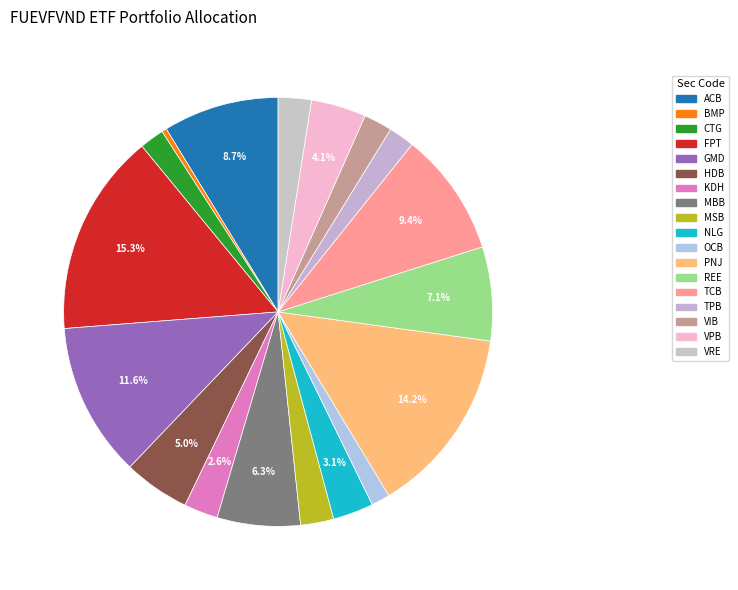

Is there a majority slice in this chart?

No